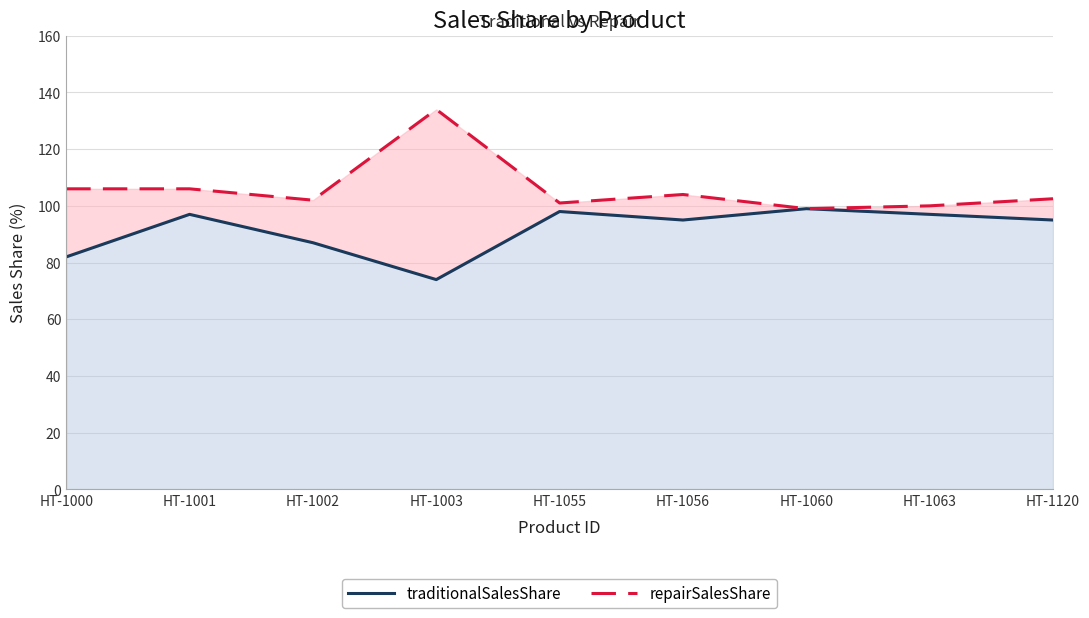

Count the number of categories in the chart.

9